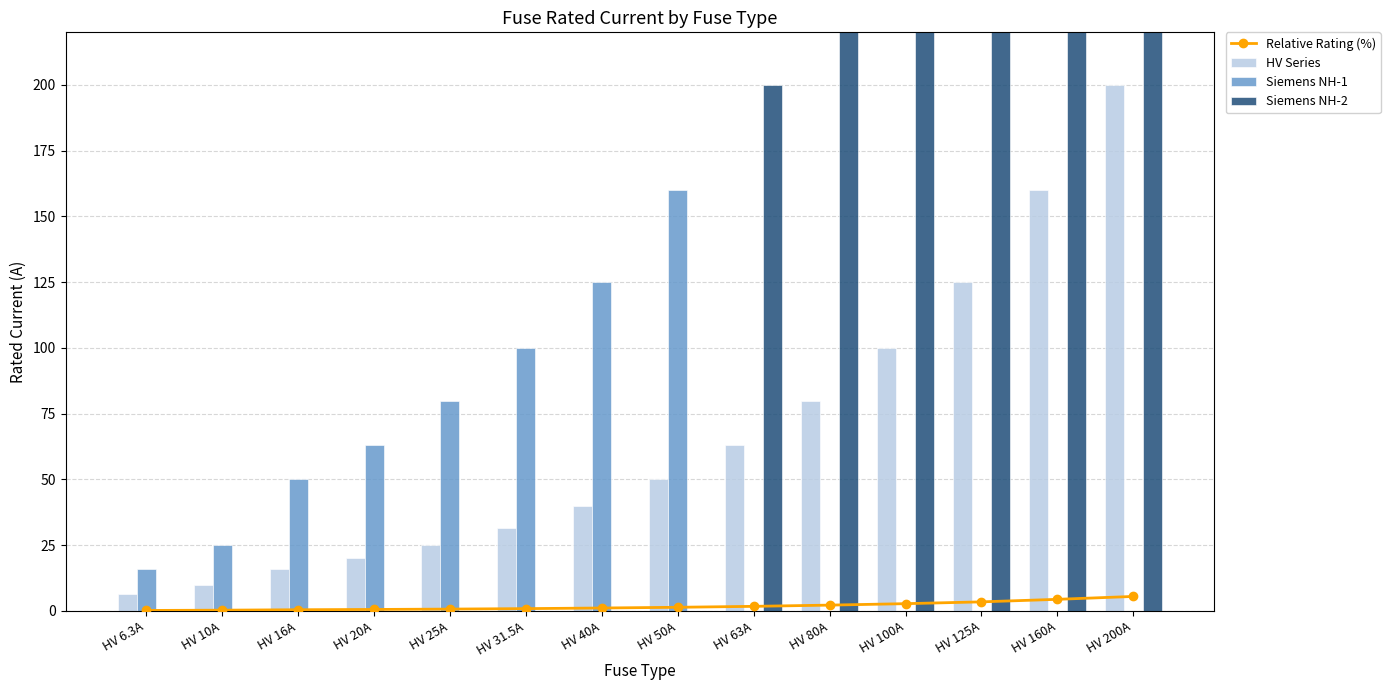

Reading left to right, what are all the values shown in this chart?

Relative Rating (%): 0.2	0.3	0.4	0.6	0.7	0.9	1.1	1.4	1.7	2.2	2.8	3.4	4.4	5.5
HV Series: 6.3	10.0	16.0	20.0	25.0	31.5	40.0	50.0	63.0	80.0	100.0	125.0	160.0	200.0
Siemens NH-1: 16.0	25.0	50.0	63.0	80.0	100.0	125.0	160.0	0.0	0.0	0.0	0.0	0.0	0.0
Siemens NH-2: 0.0	0.0	0.0	0.0	0.0	0.0	0.0	0.0	200.0	224.0	250.0	315.0	355.0	400.0